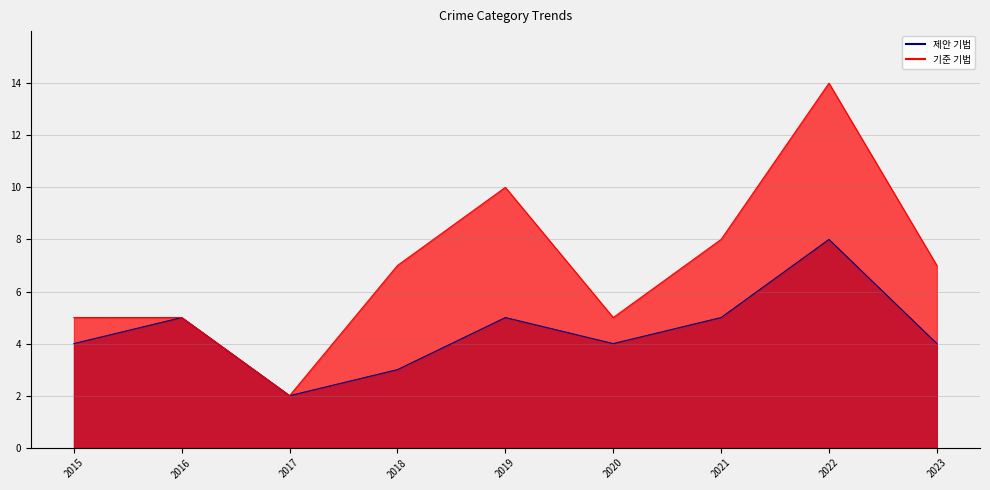

Where is the first local maximum for Robbery?

2016